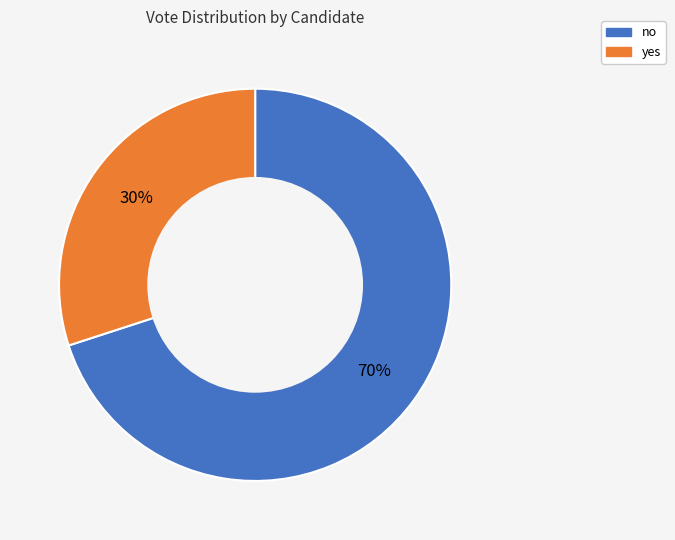

Approximately how many times larger is the value at yes compared to no?

0.4